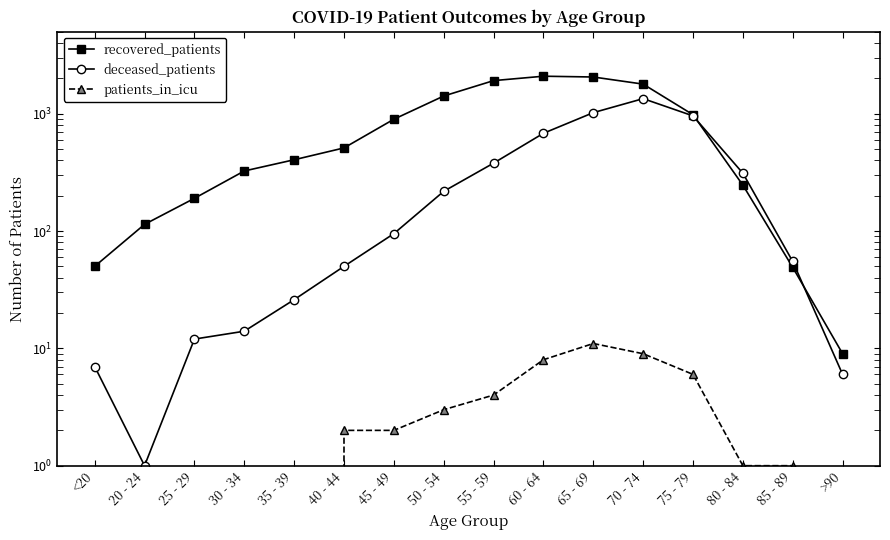

Reading right to left, extract all data points from this chart.

recovered_patients: 9	49	246	980	1787	2055	2087	1914	1415	897	511	405	325	190	114	50
deceased_patients: 6	55	311	958	1344	1021	681	379	218	95	50	26	14	12	1	7
patients_in_icu: 0	1	1	6	9	11	8	4	3	2	2	0	0	0	0	0